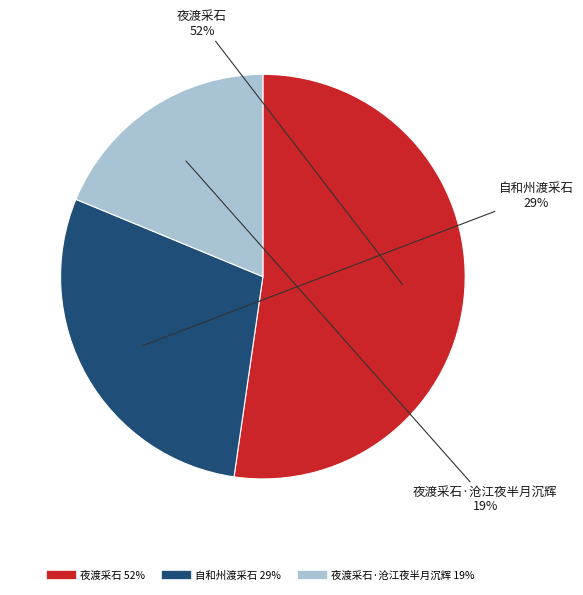

How many segments does this pie chart have?

3